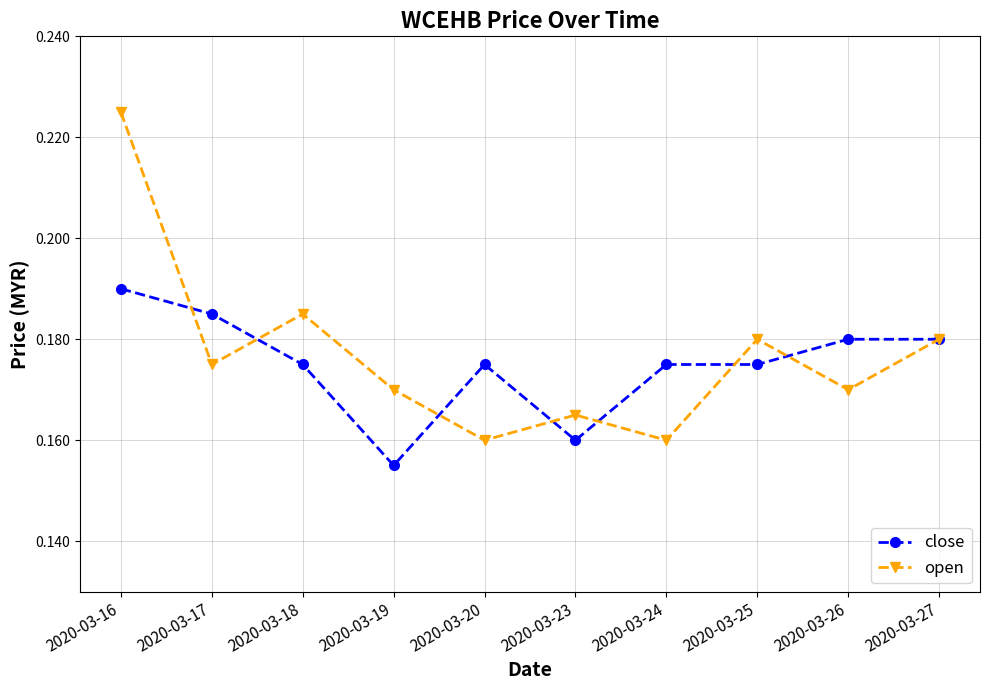

True or false: close and open cross at least once.

True